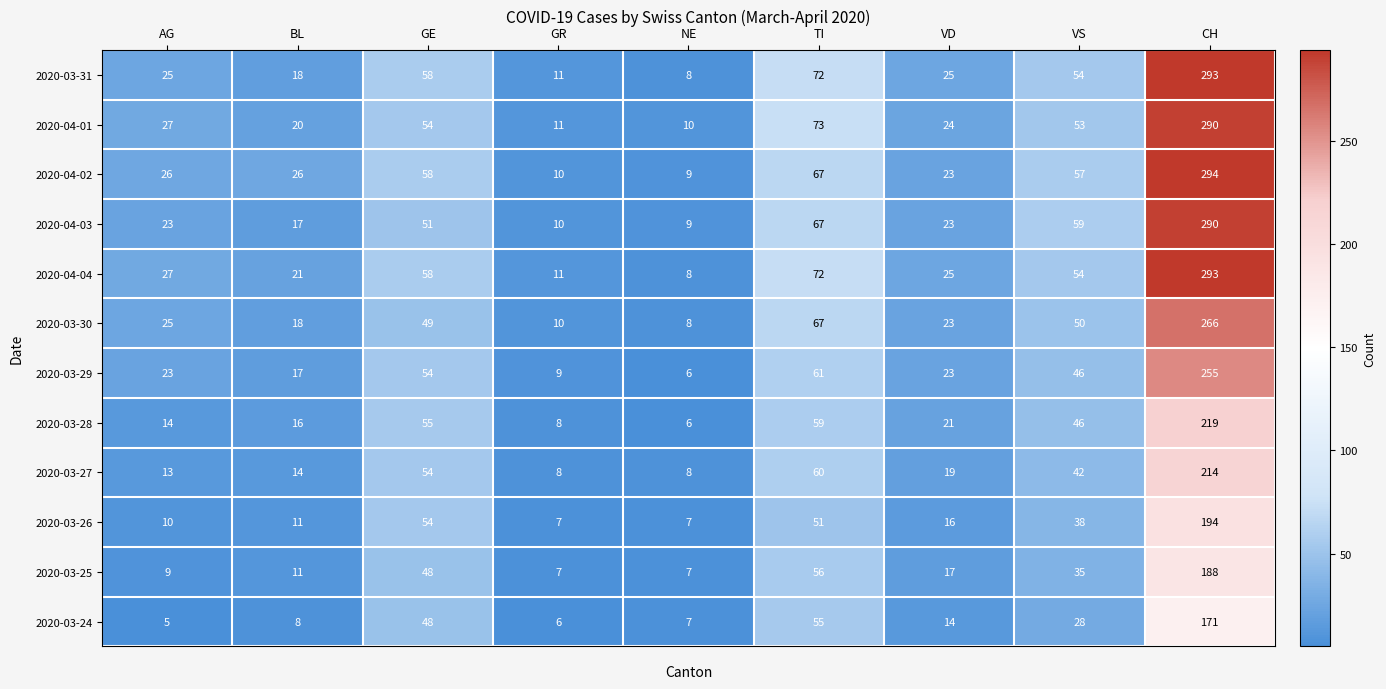

True or false: 2020-03-24 has a value of 11 at NE.

False